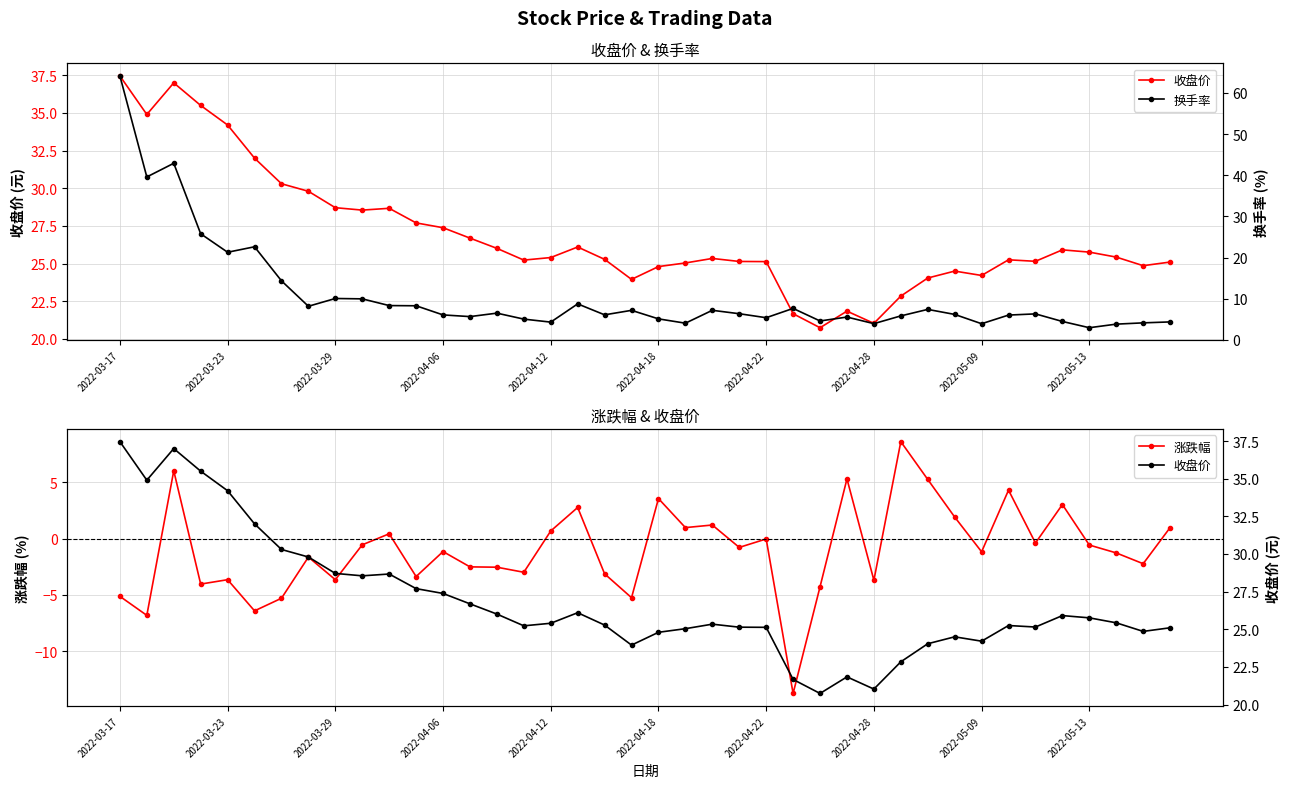

The 涨跌幅 series shows -3.7 at 2022-04-28. True or false?

True